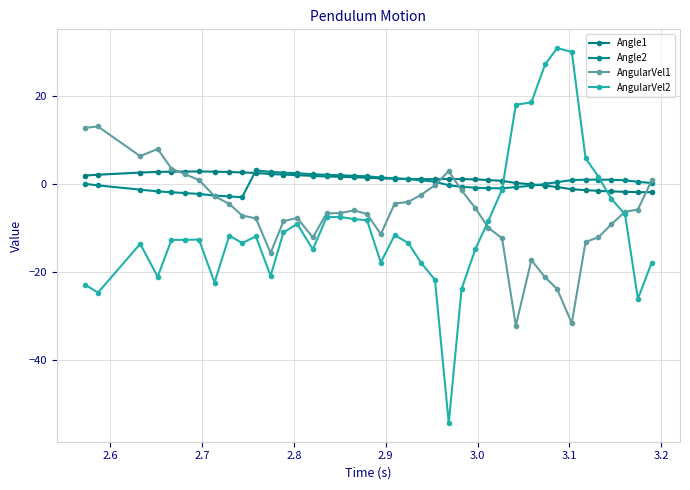

Does the chart have visible grid lines?

Yes